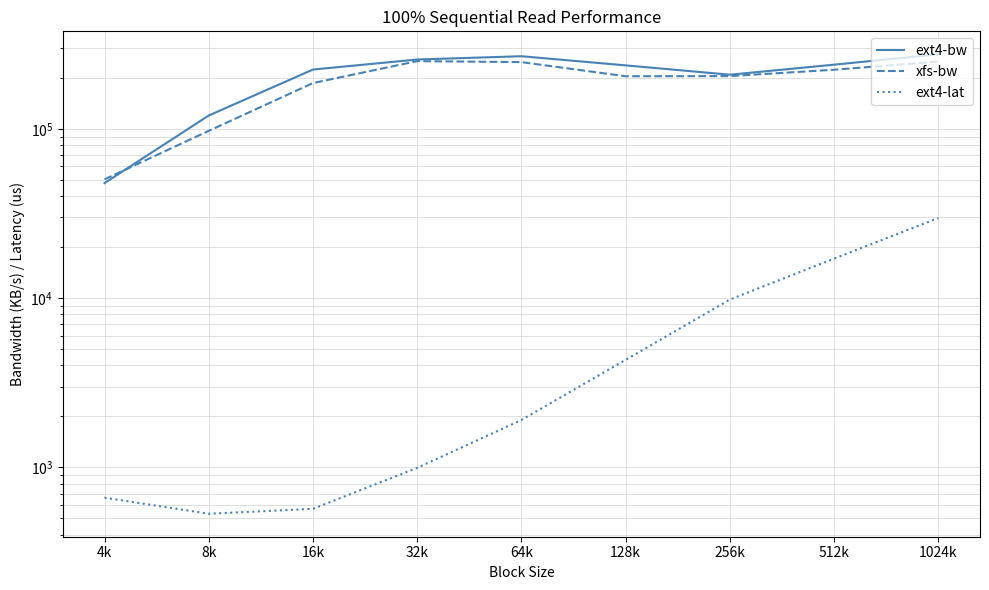

How many values in the ext4-bw series exceed 237016?

4